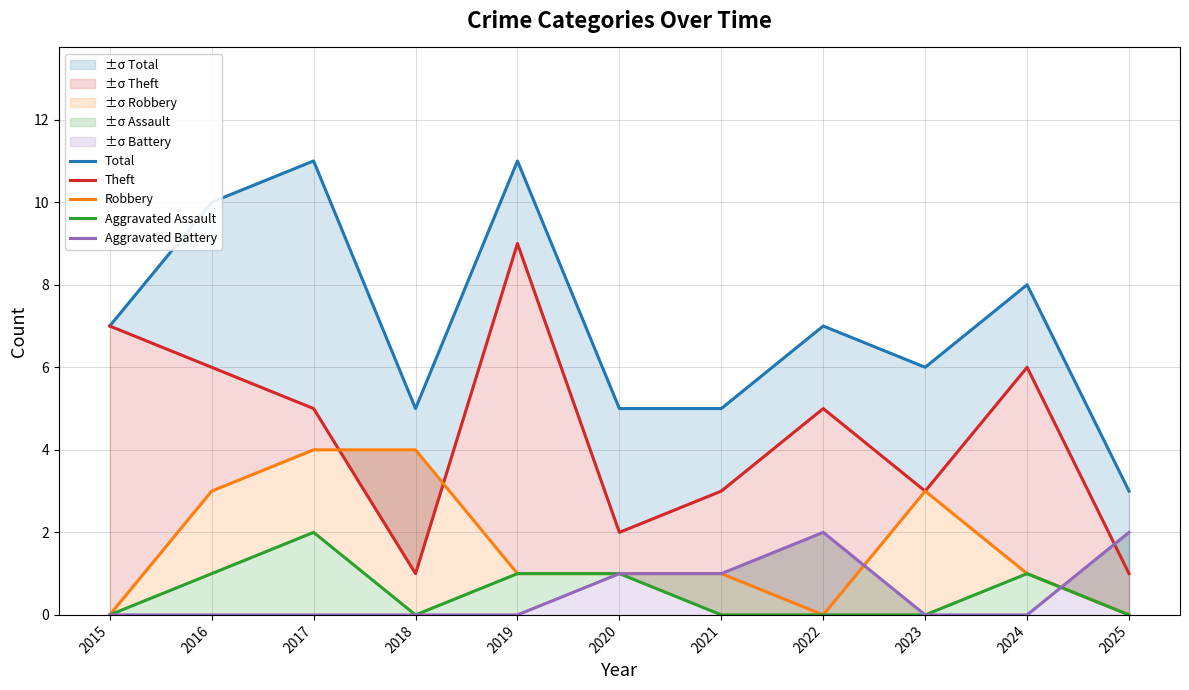

Where is Aggravated Assault nearest to the value 1?

2016